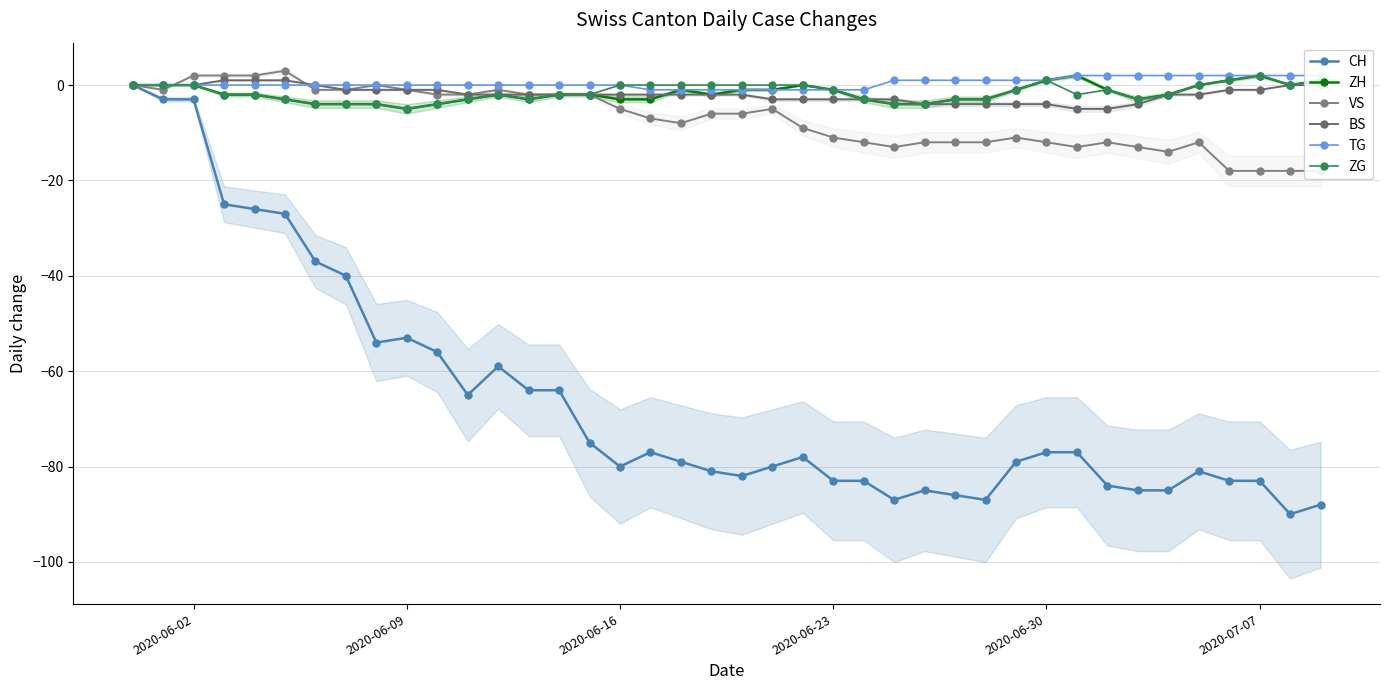

True or false: CH has more than 0 points higher than both neighbors.

True